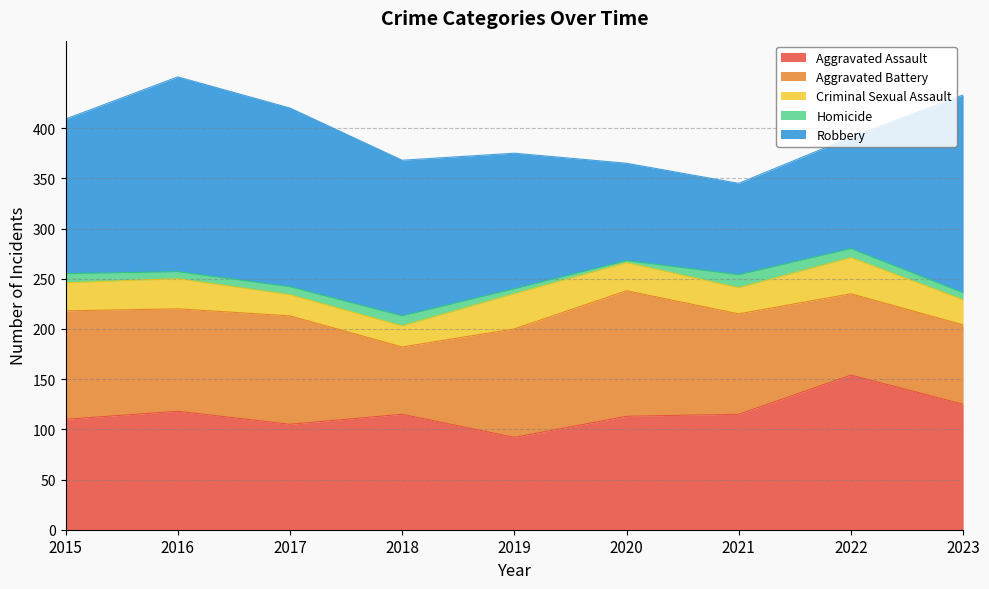

How many data points in Homicide are above 8?

4